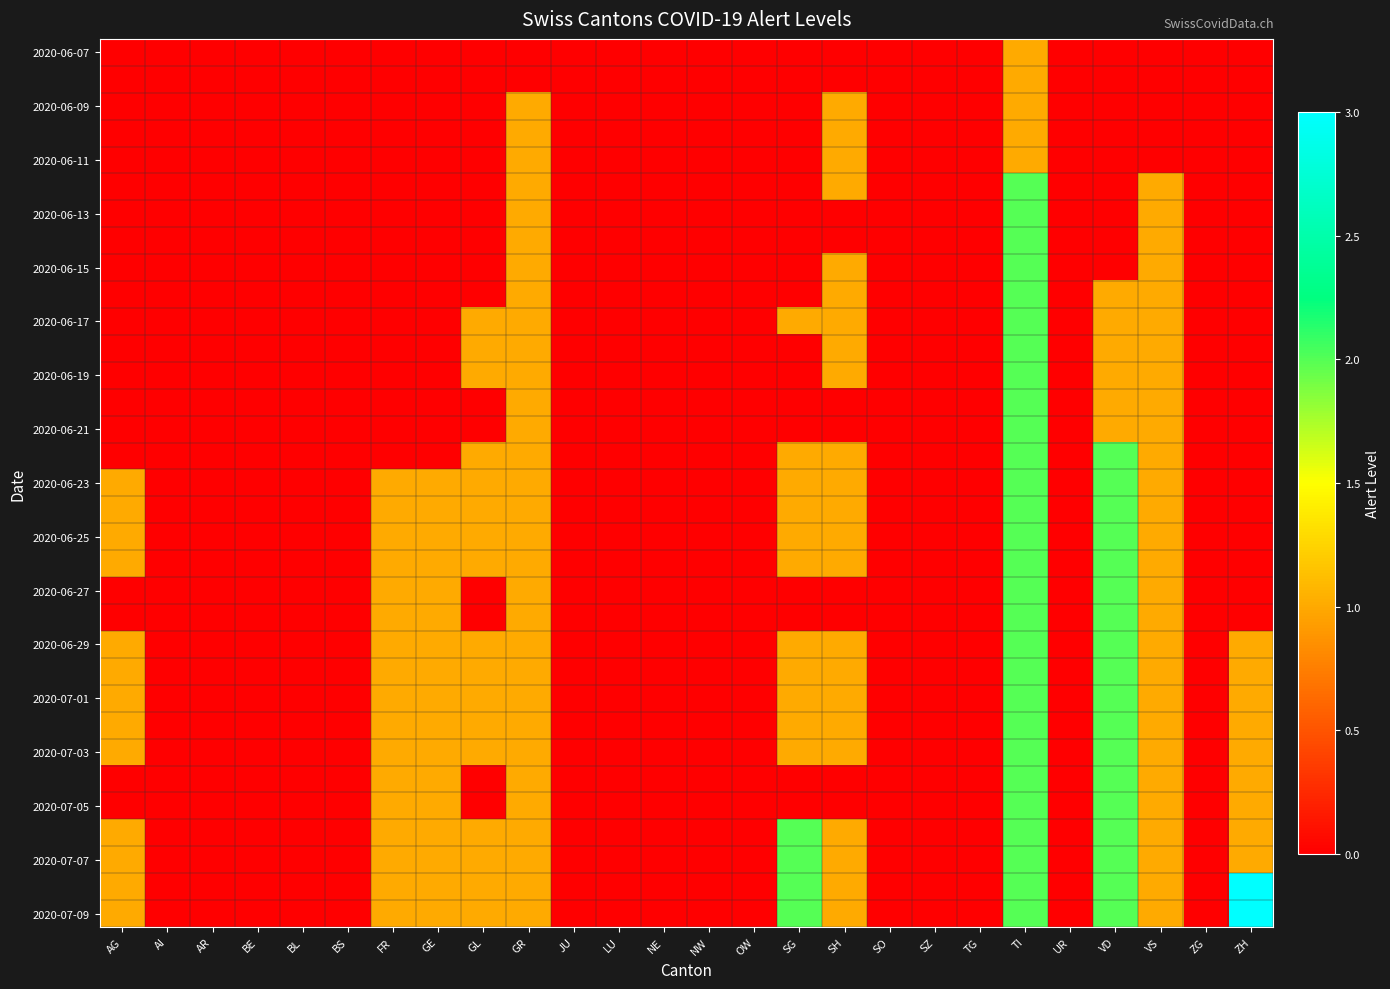

Between GL and TG, which series saw the biggest shift?

2020-06-17